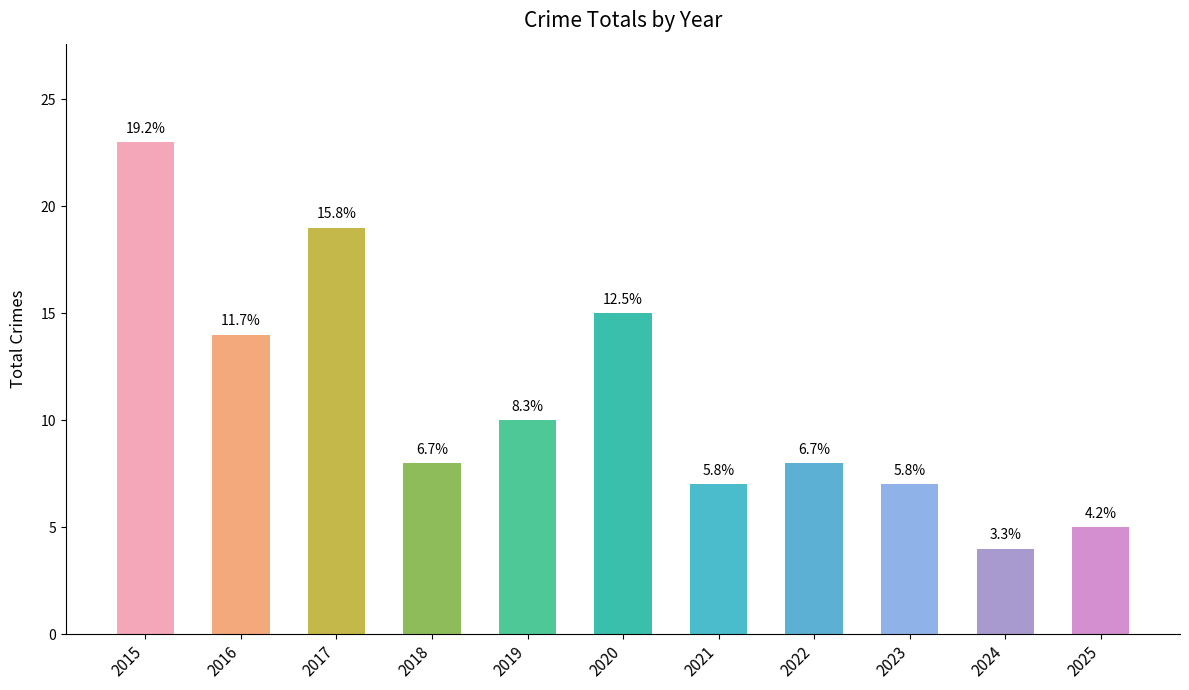

Reading right to left, extract all data points from this chart.

5	4	7	8	7	15	10	8	19	14	23